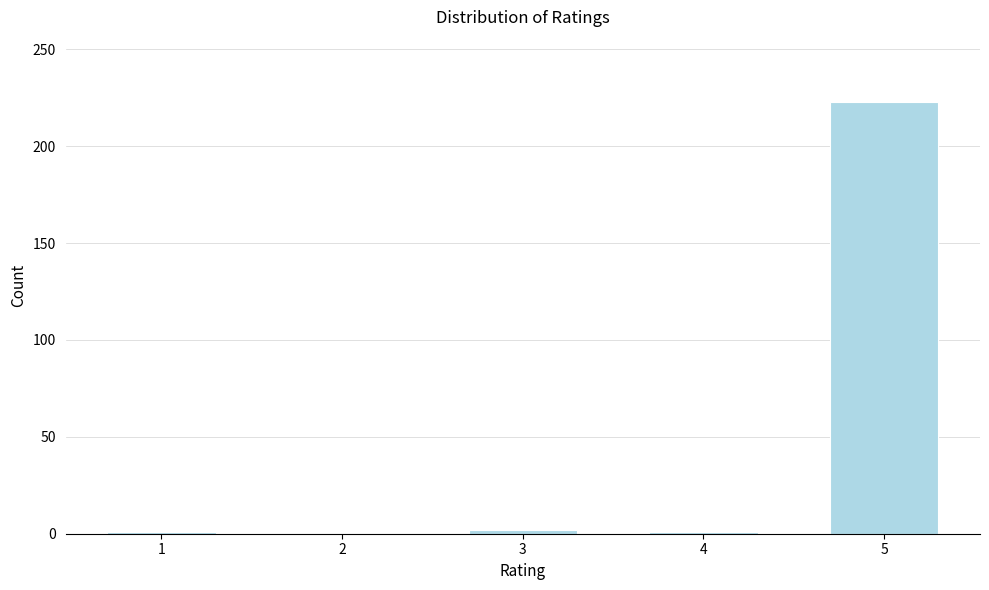

What is the maximum value shown in the chart?

223